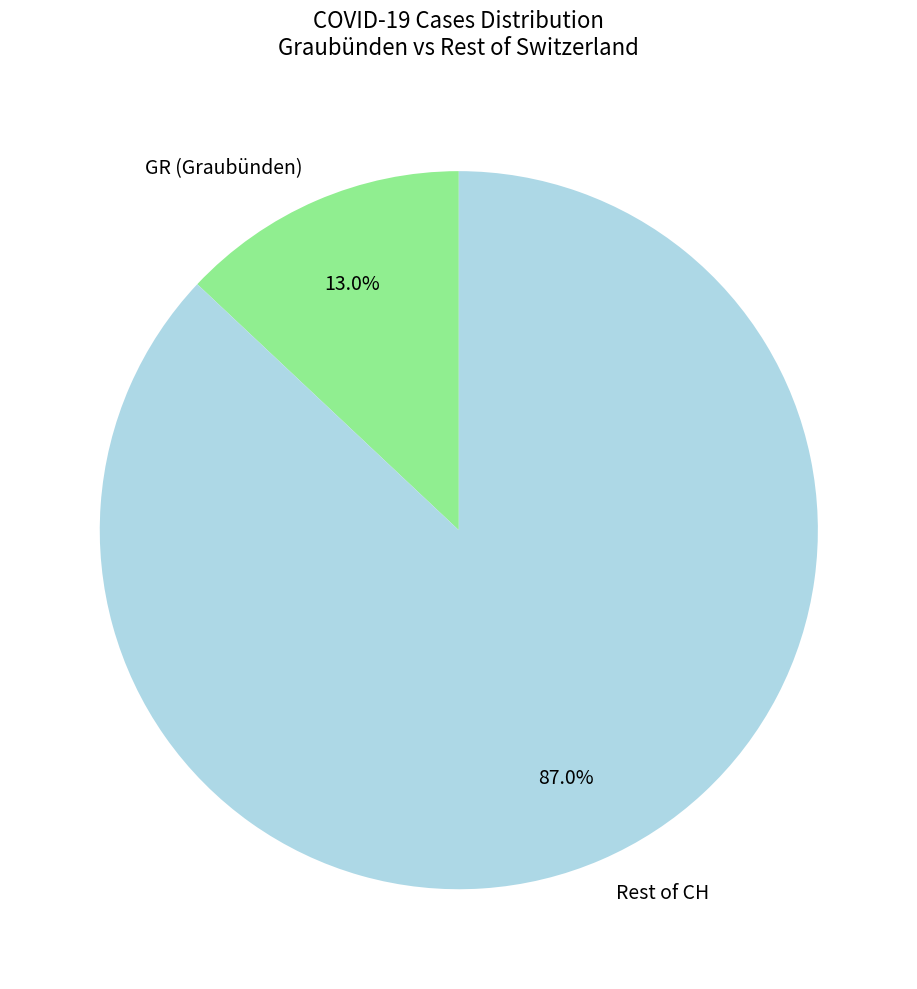

To the nearest percent, what is the difference between the largest and smallest slice percentages?

74%